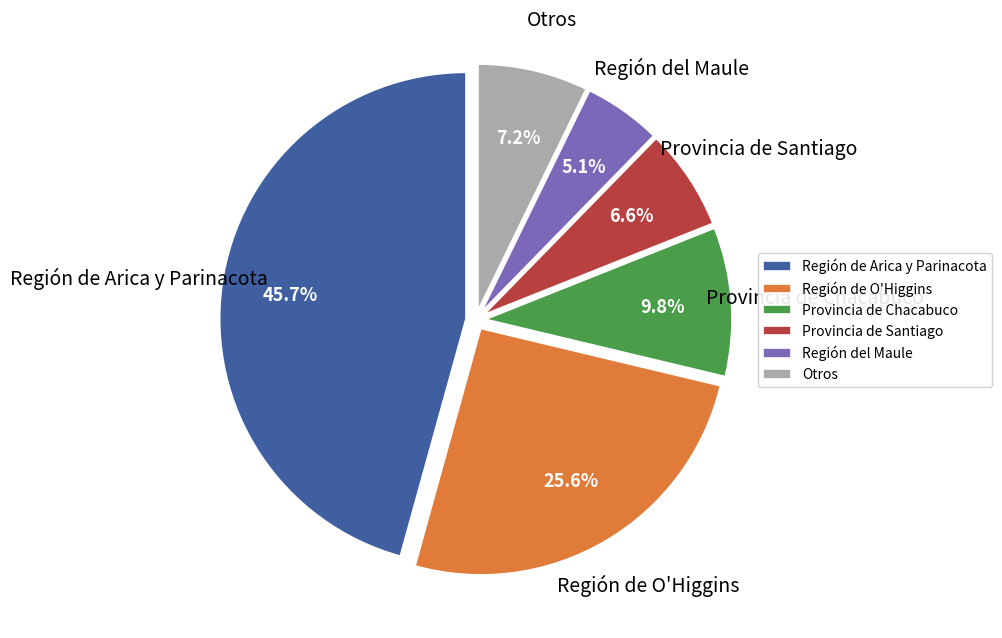

To the nearest percent, what portion does Provincia de Chacabuco represent?

10%